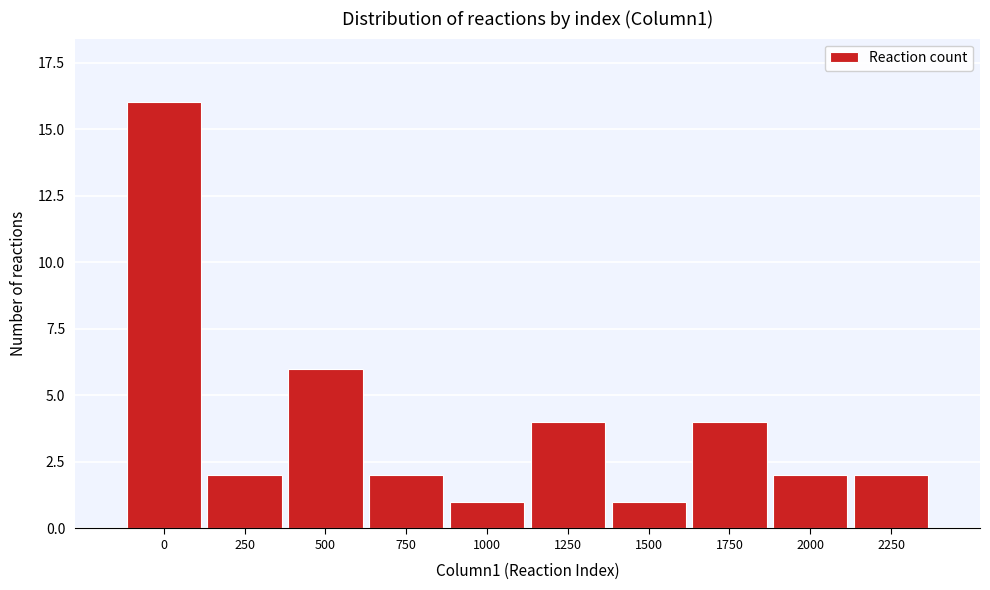

Reading left to right, extract all data points from this chart.

0=16	250=2	500=6	750=2	1000=1	1250=4	1500=1	1750=4	2000=2	2250=2